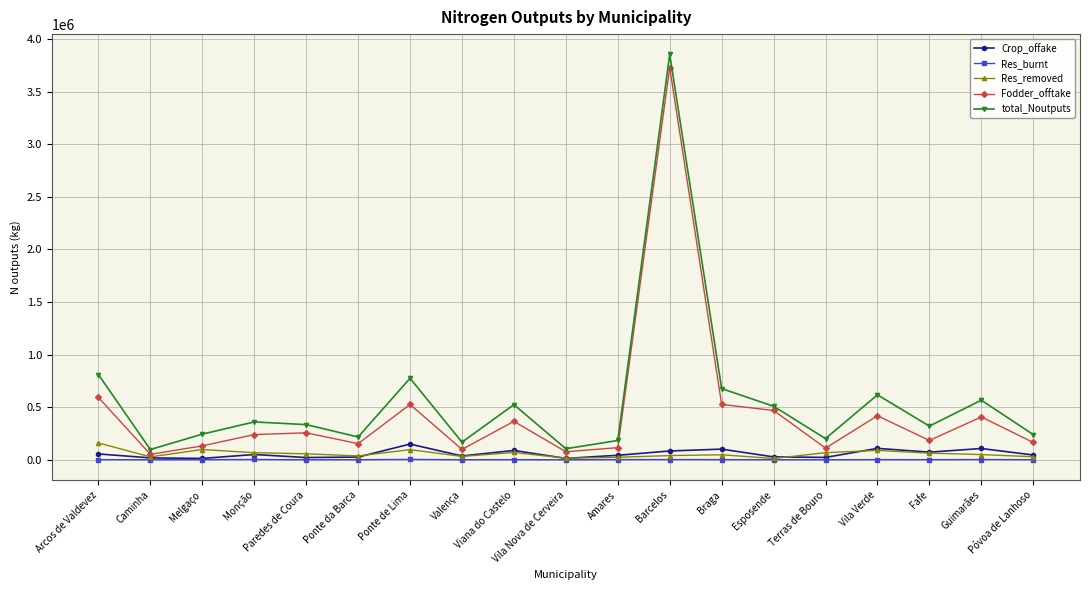

At which label does Res_removed first exceed 49575?

Arcos de Valdevez